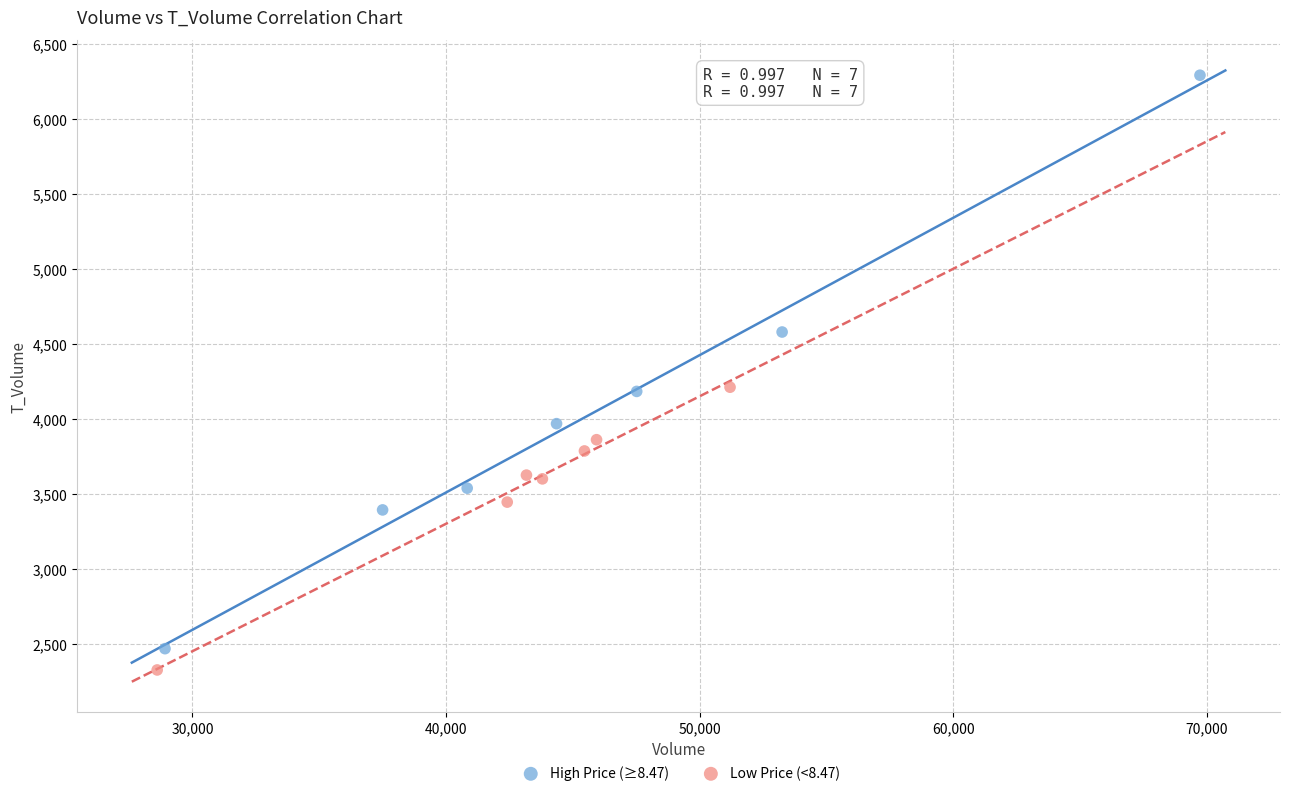

Which series has the largest Y range (max minus min)?

High Price (≥8.47)